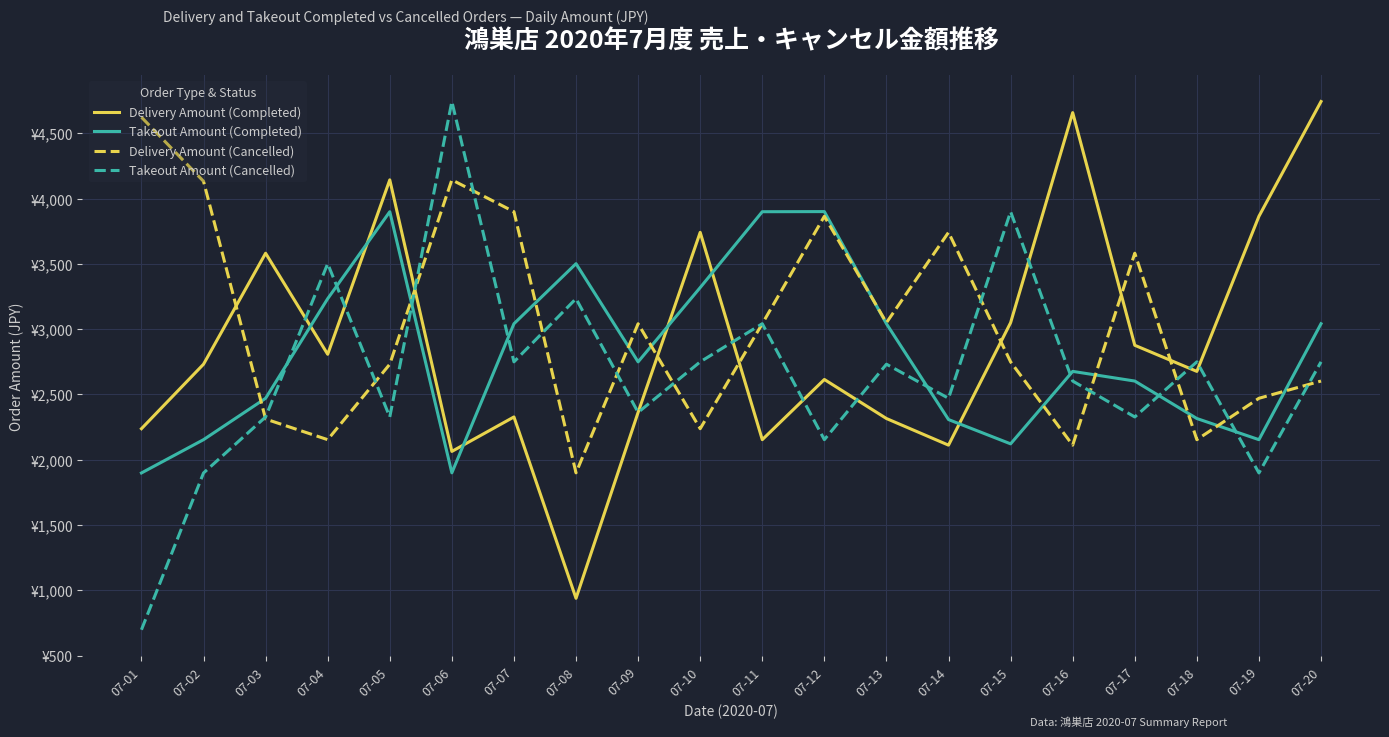

At which label does Delivery Amount (Cancelled) first exceed 3042?

07-01